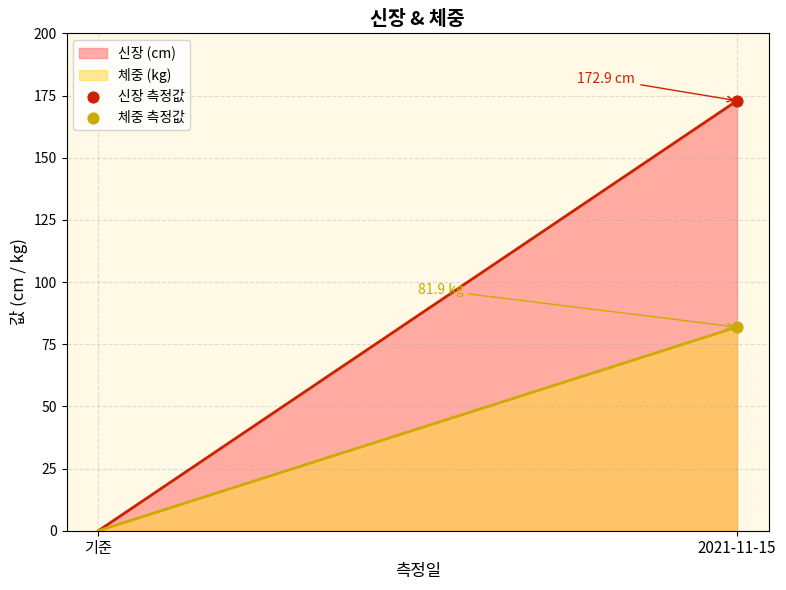

Across all data points, what is the average Y value?

127.4